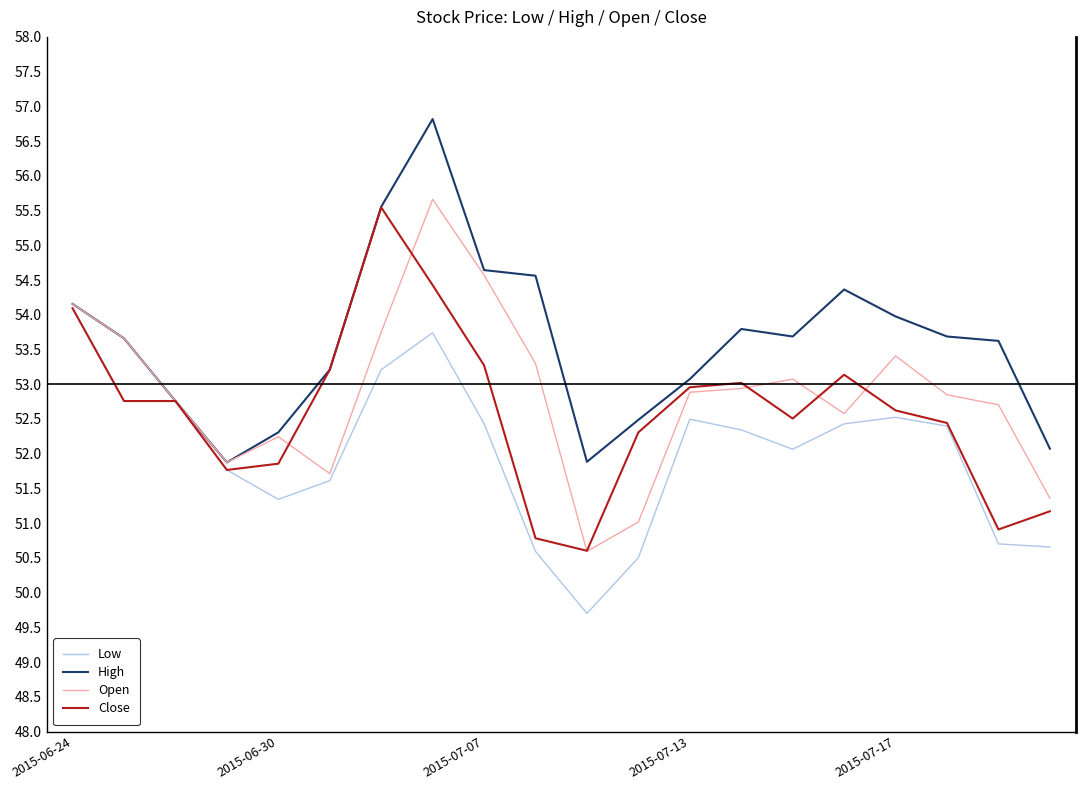

Which series has the largest total across all categories?

High